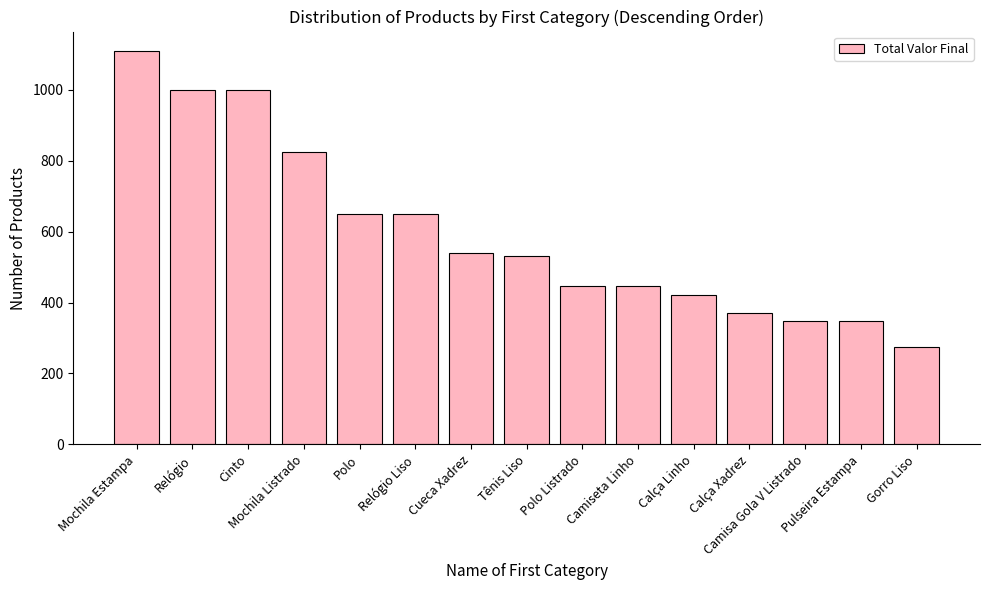

What is the minimum value shown in the chart?

276